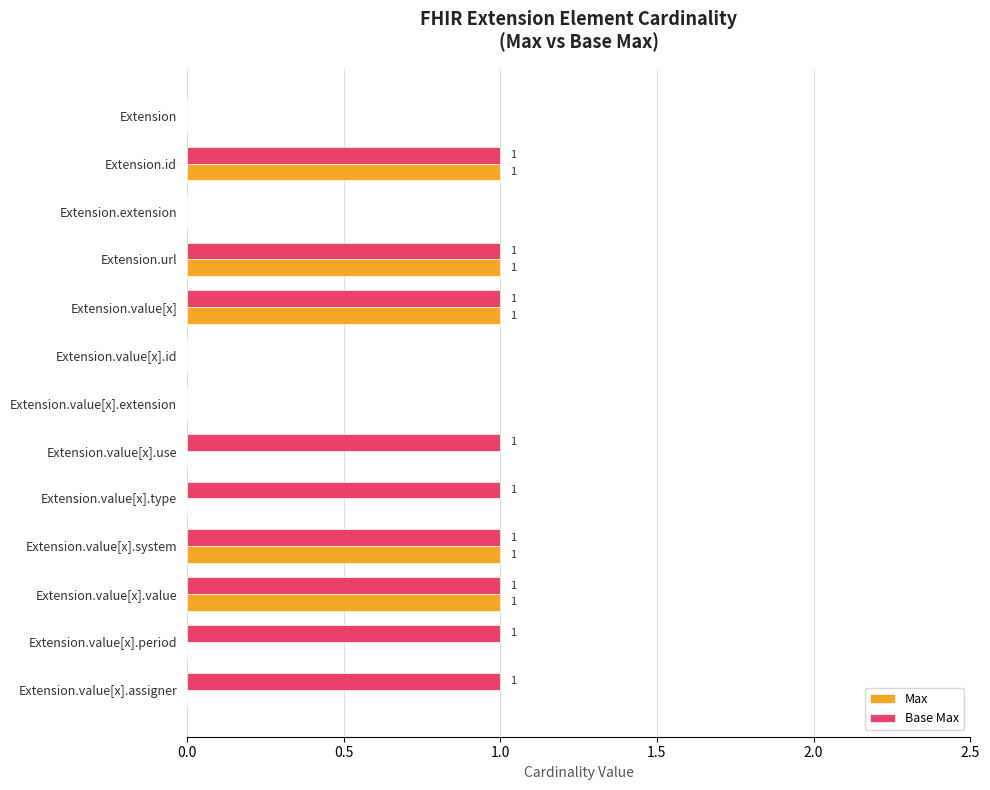

Which series has the largest total across all categories?

Base Max